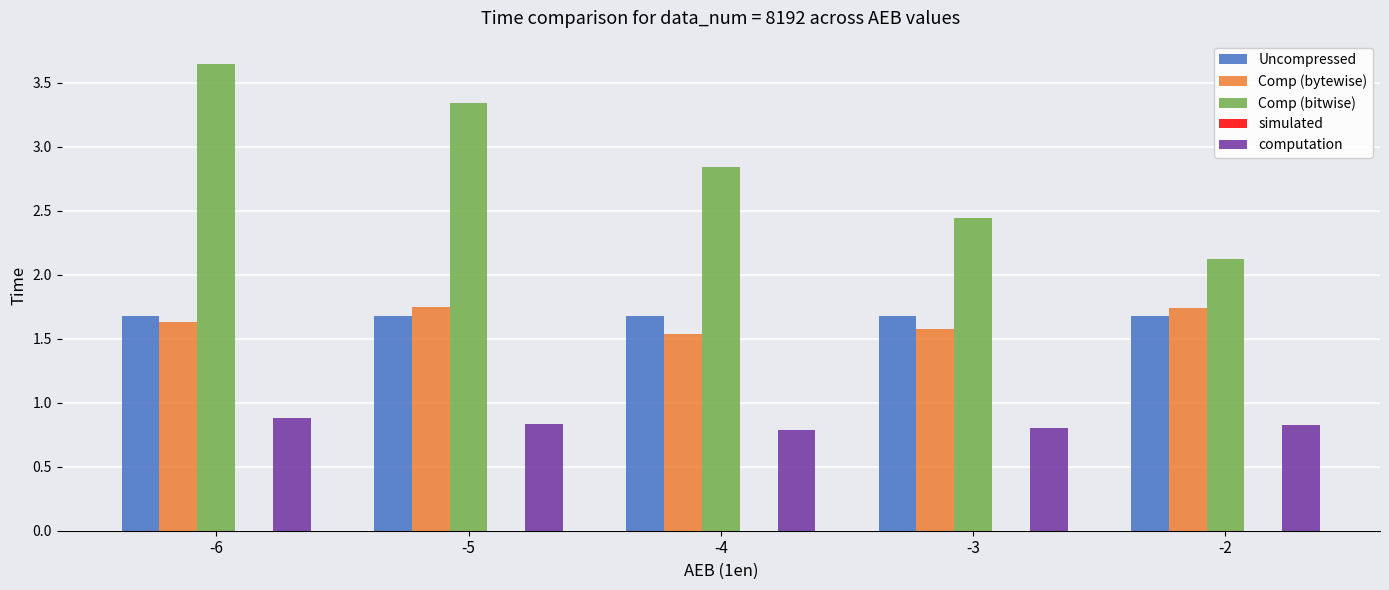

What is the maximum value for computation?

0.9